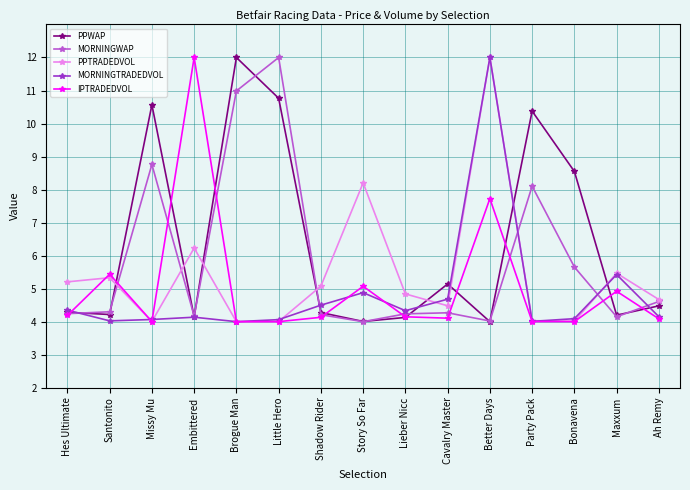

What is the label of the 8th point from the left?

Story So Far